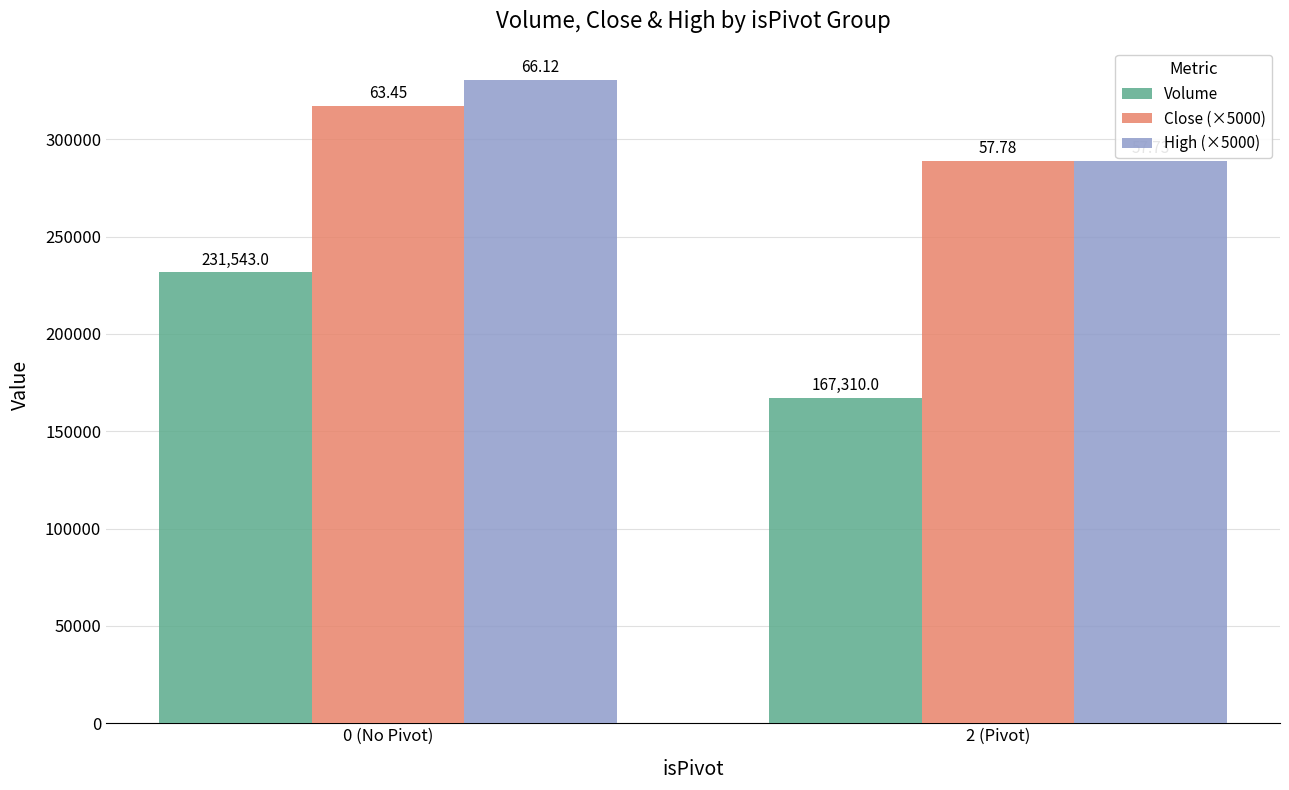

True or false: High (×5000) has a value of 468436 at 2 (Pivot).

False